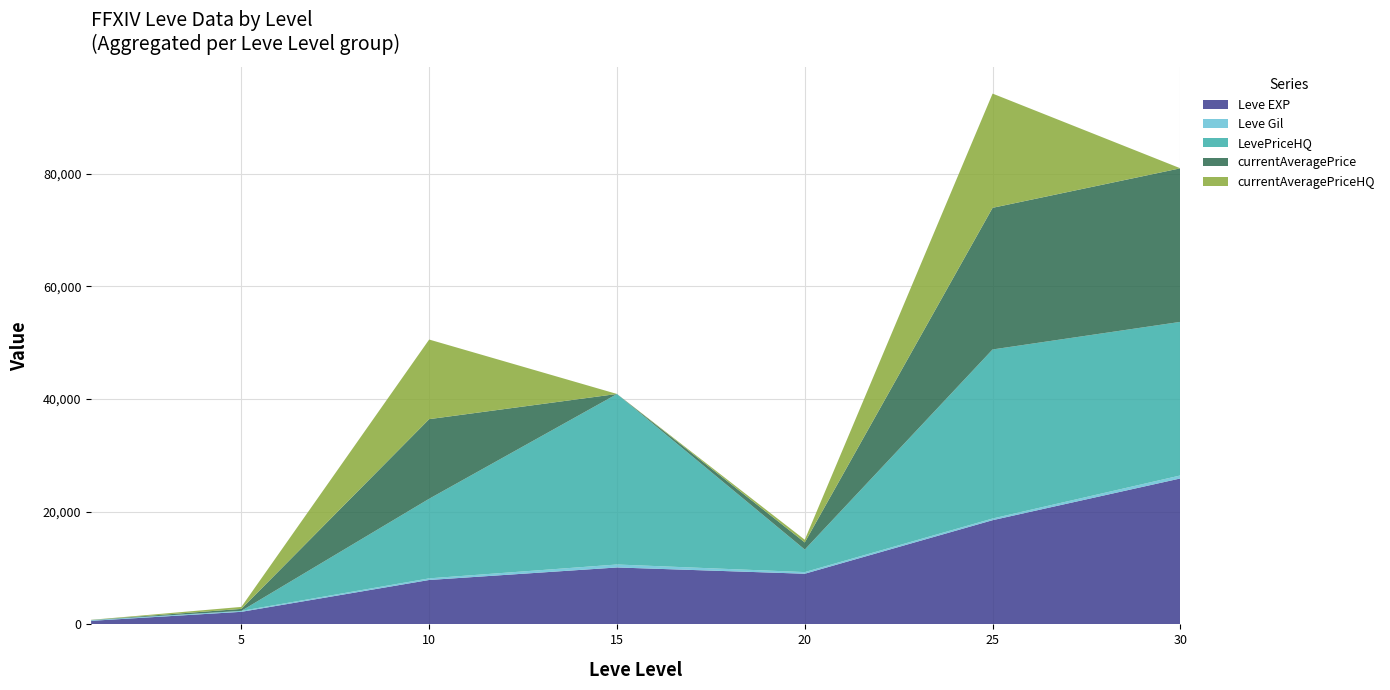

Reading left to right, list all the values displayed in this chart.

Leve EXP: 1=630	5=2230	10=7880	15=10100	20=8990	25=18490	30=25900
Leve Gil: 1=113	5=170	10=288	15=529	20=292	25=298	30=532
LevePriceHQ: 1=14	5=0	10=14127	15=30250	20=4000	25=30000	30=27252
currentAveragePrice: 1=24	5=350	10=14127	15=12	20=1262	25=25135	30=27252
currentAveragePriceHQ: 1=27	5=350	10=14127	15=0	20=479	25=20270	30=0